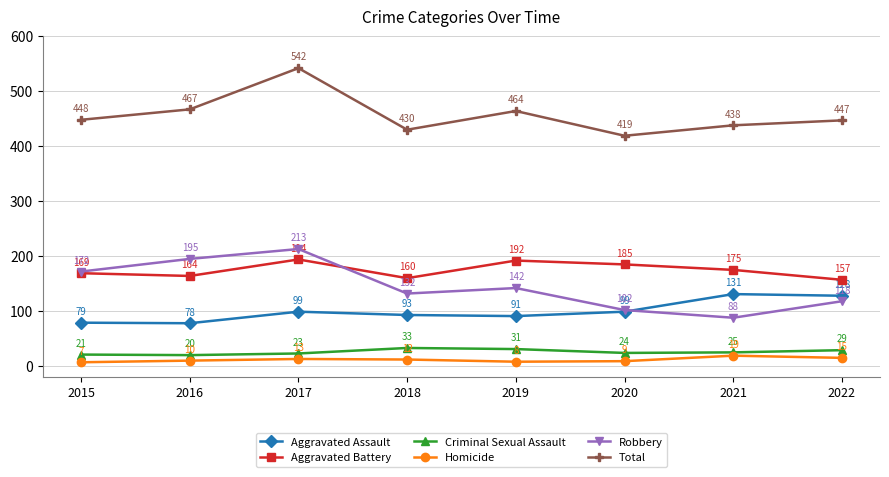

How many categories are shown in the chart?

8